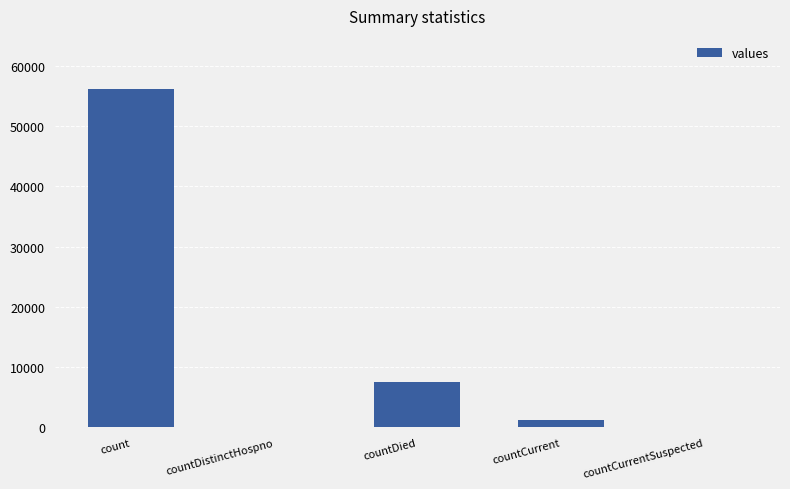

True or false: the data shows -36841 at countDistinctHospno.

False